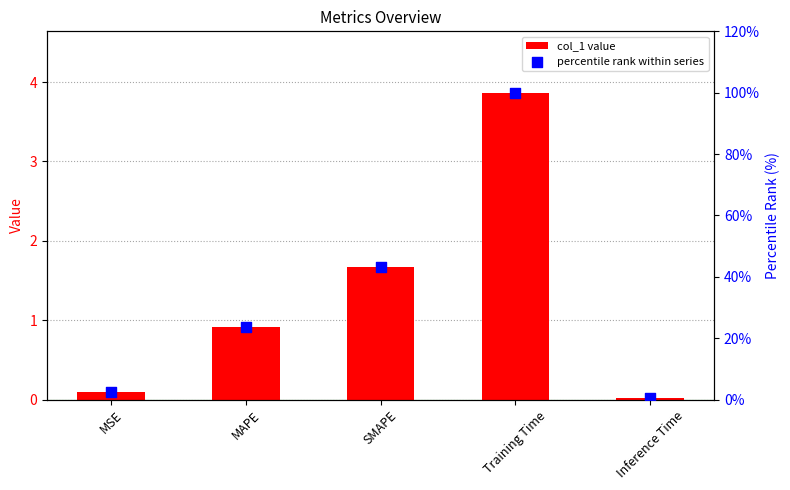

Which series has the widest spread of Y values?

percentile rank within series